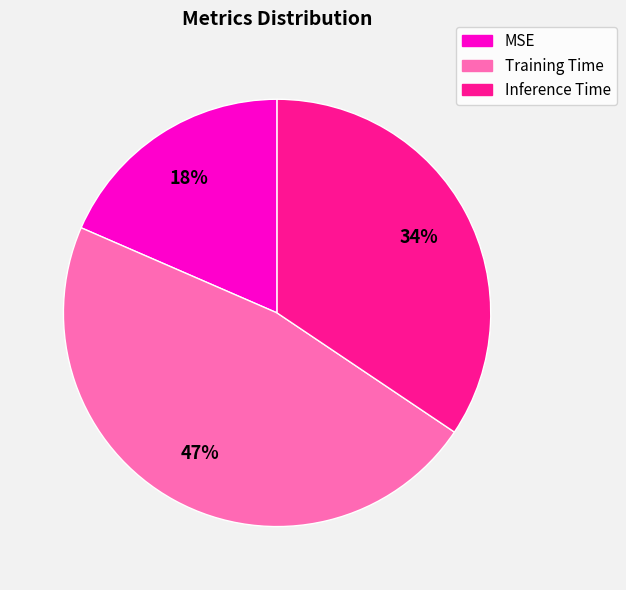

The MSE slice represents 18% of the pie. True or false?

True